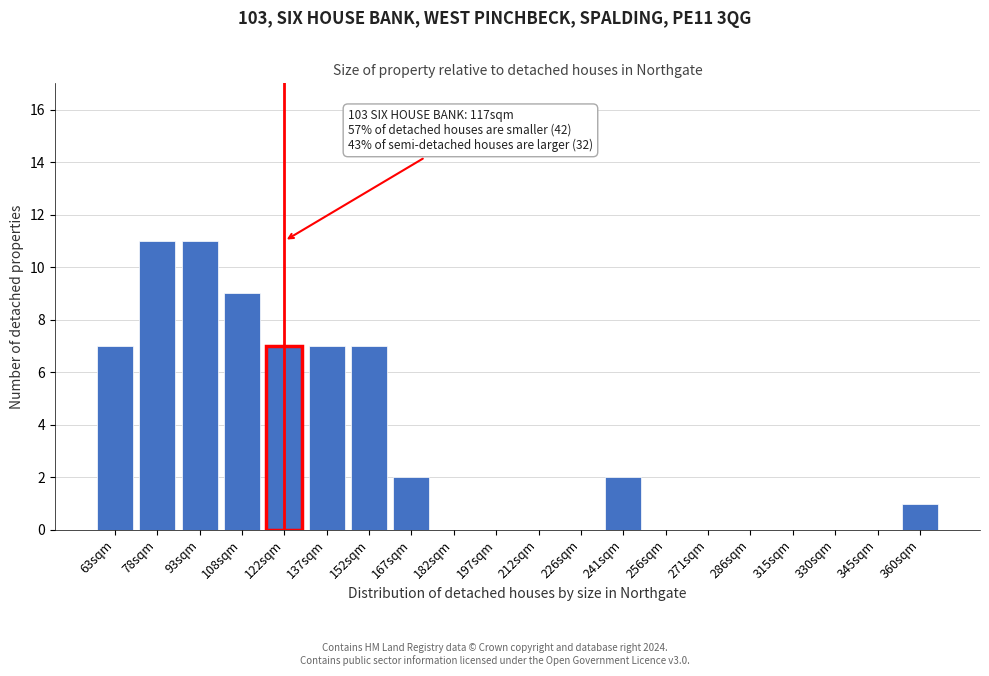

Reading left to right, extract all data points from this chart.

63sqm=7	78sqm=11	93sqm=11	108sqm=9	122sqm=7	137sqm=7	152sqm=7	167sqm=2	182sqm=0	197sqm=0	212sqm=0	226sqm=0	241sqm=2	256sqm=0	271sqm=0	286sqm=0	315sqm=0	330sqm=0	345sqm=0	360sqm=1